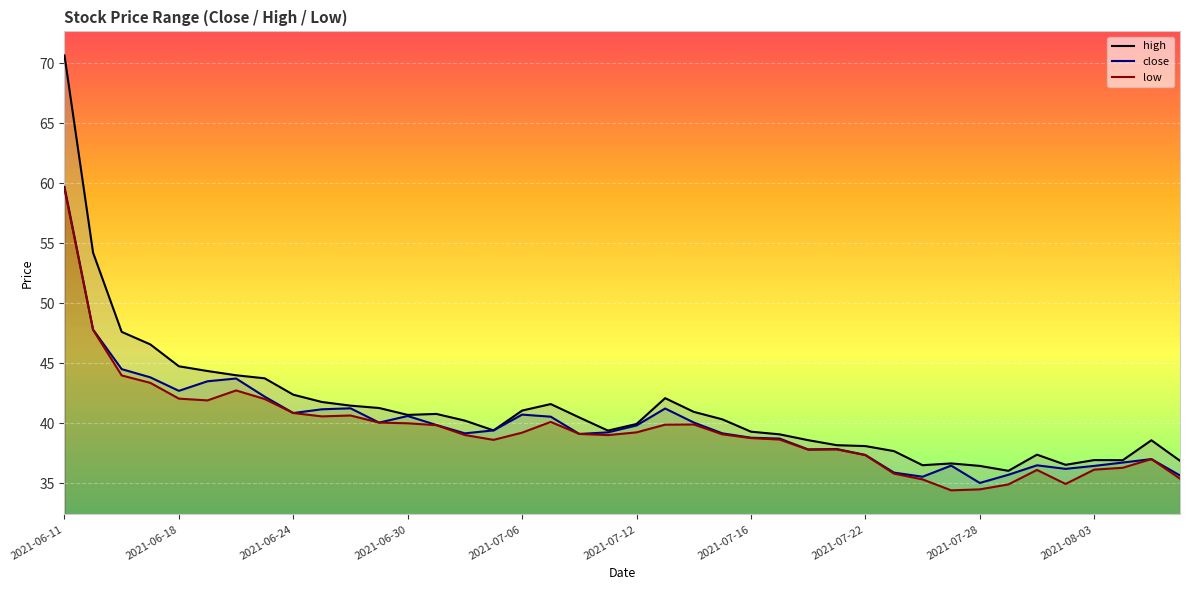

What is the value of the high point at the 3rd from the left?

47.6